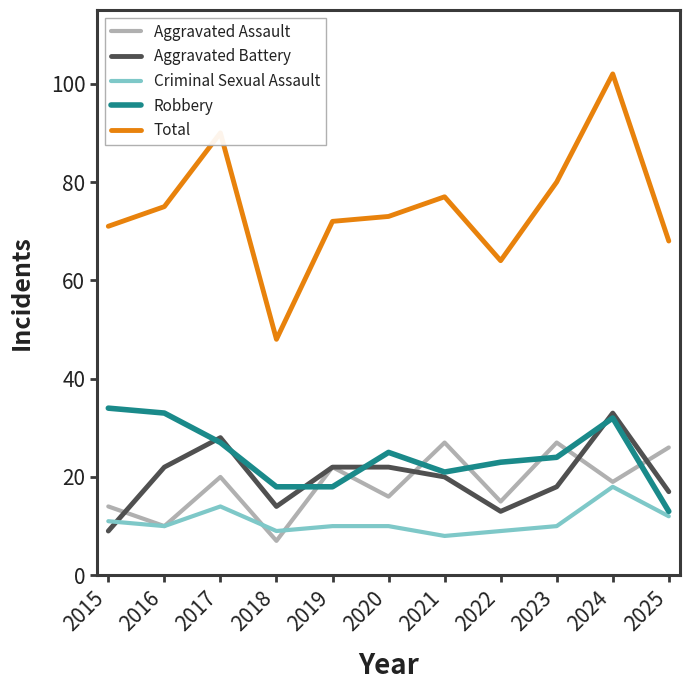

Which series has the largest range (max minus min)?

Total